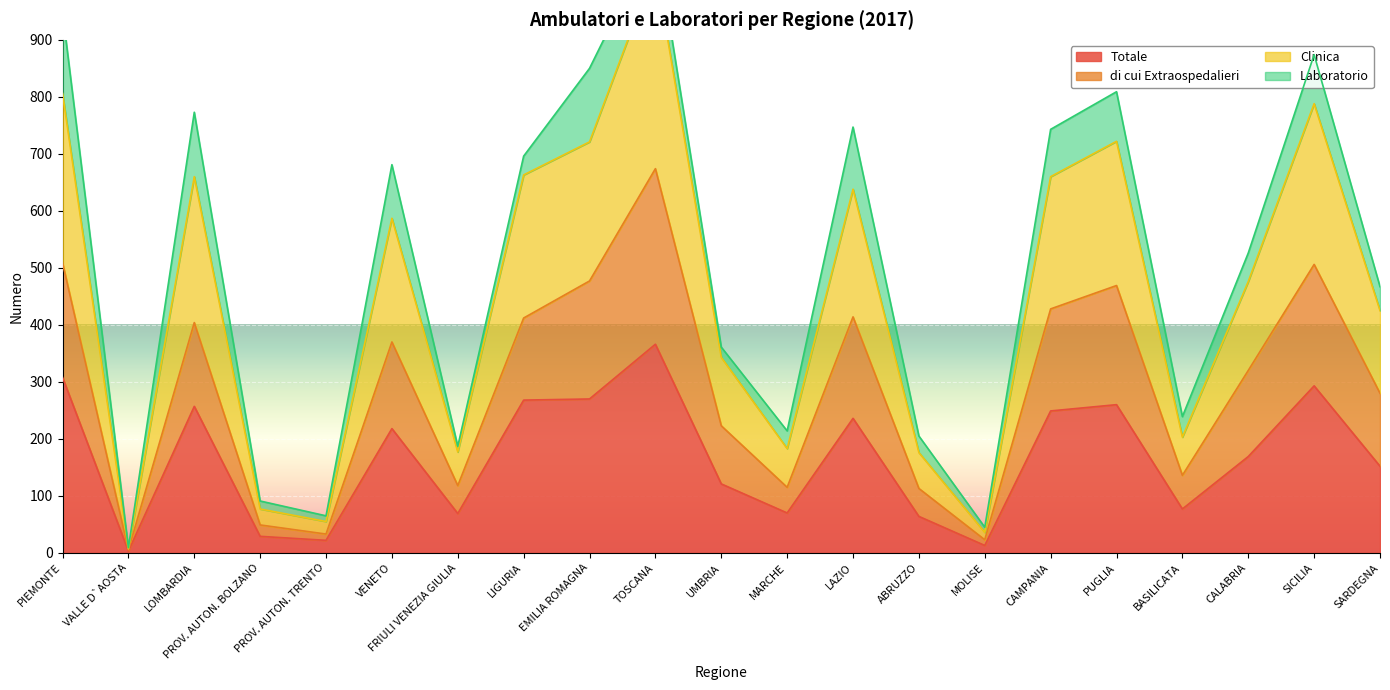

How many data points in Totale are above 169?

10